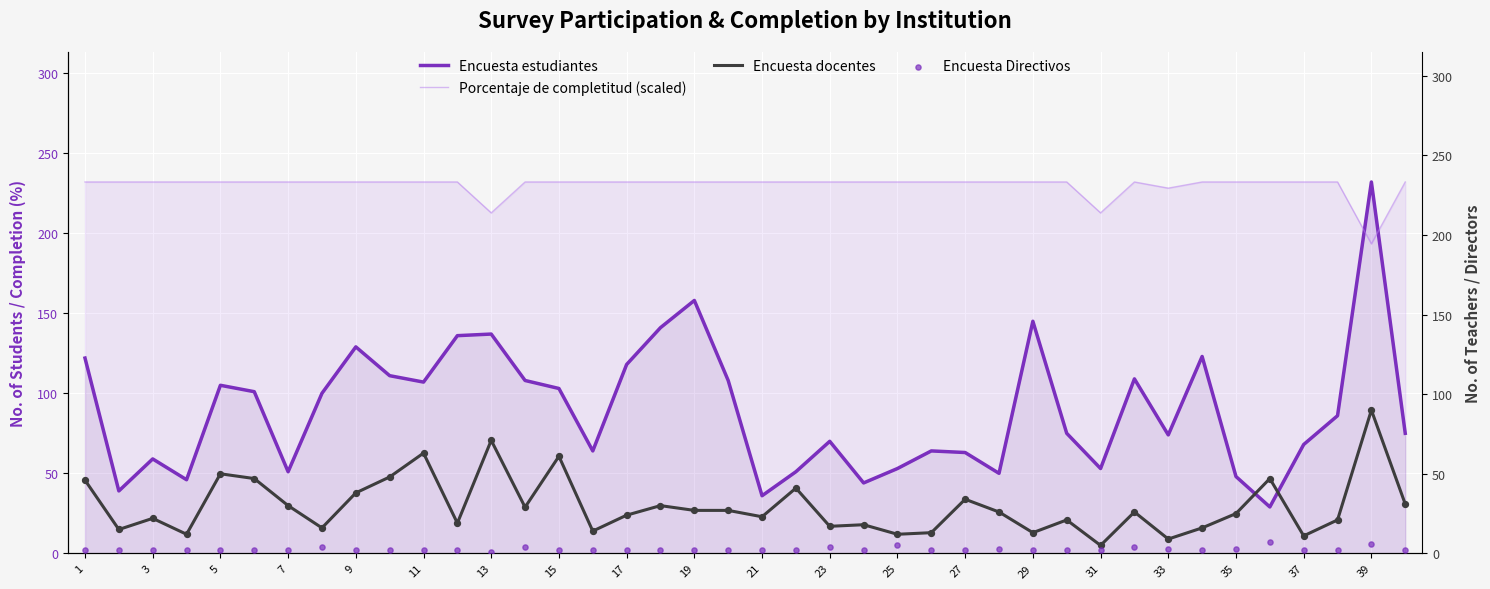

Which series reaches the minimum Y coordinate?

Encuesta Directivos